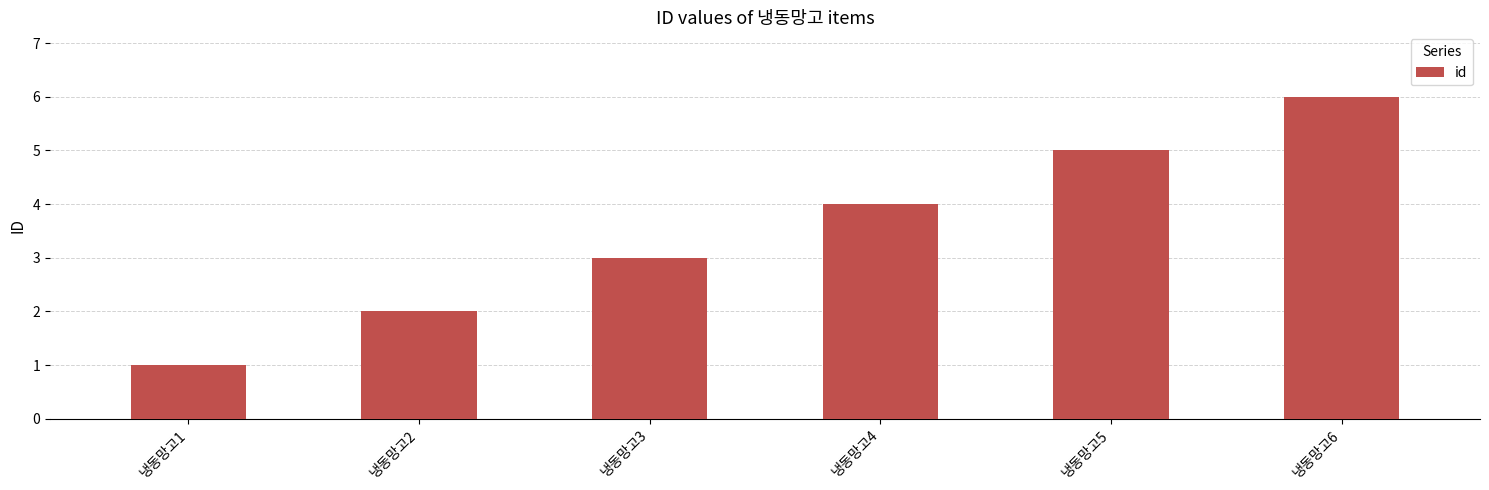

Which has a higher value, 냉동망고4 or 냉동망고2?

냉동망고4